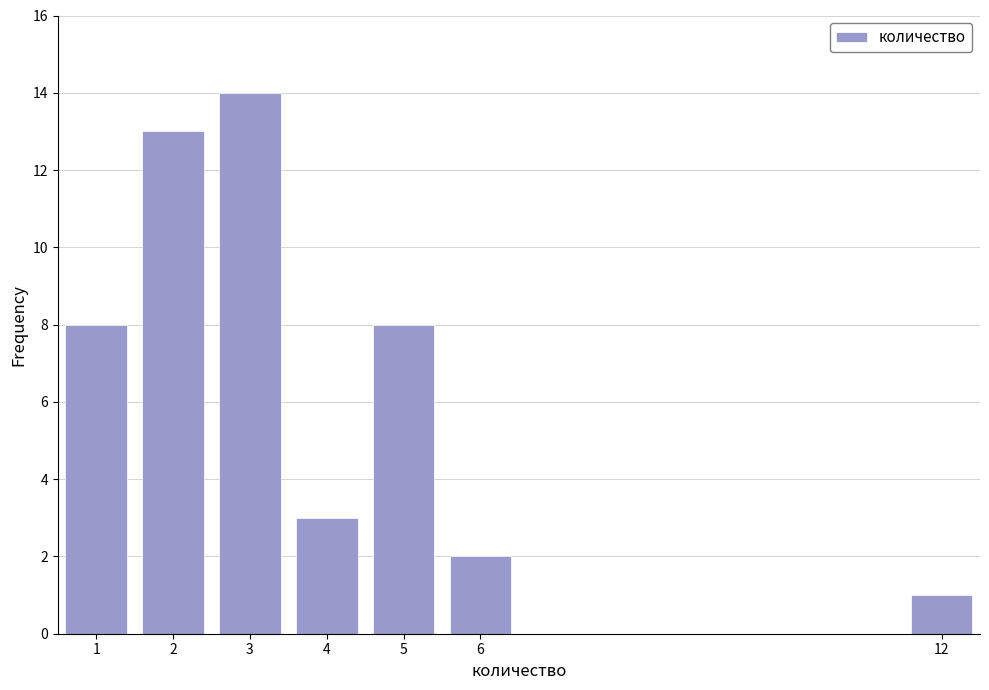

Reading left to right, list all the values displayed in this chart.

8	13	14	3	8	2	1